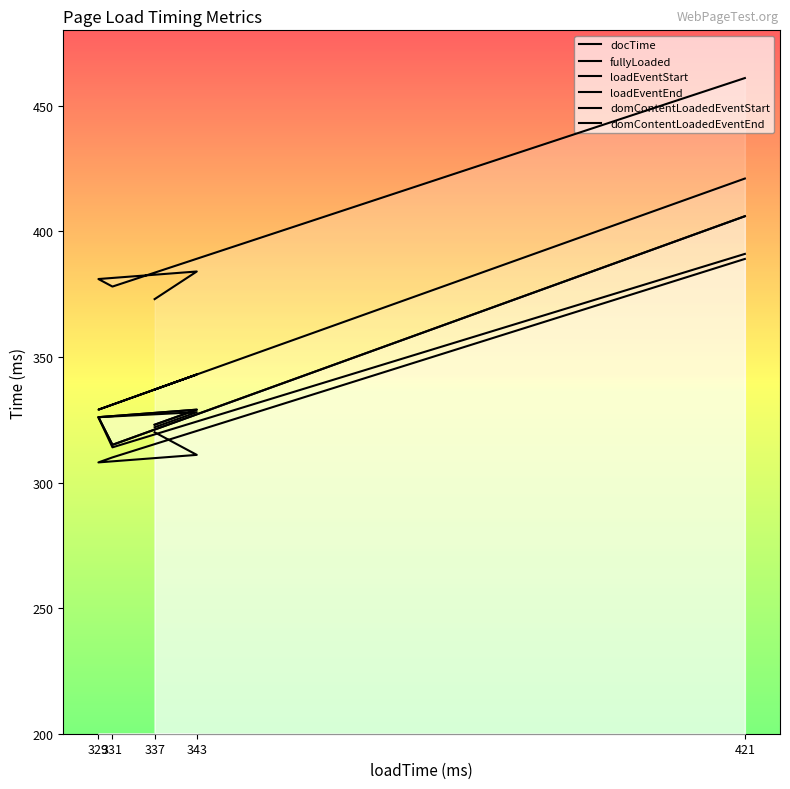

Rank the categories by loadEventEnd value from lowest to highest.

331, 337, 329, 343, 421